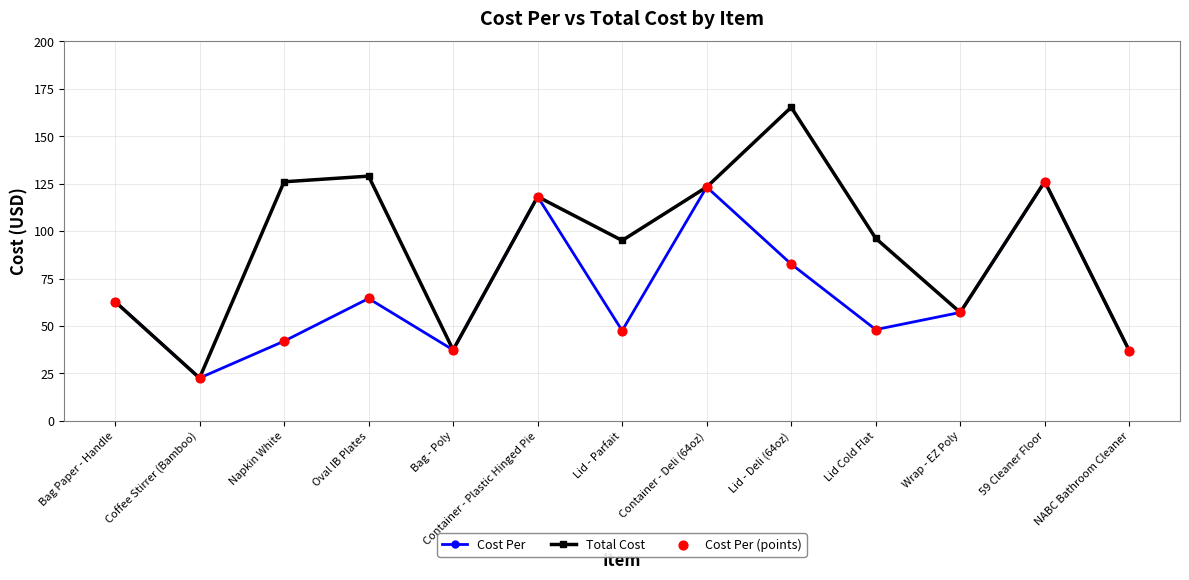

Which series has the largest range (max minus min)?

Total Cost